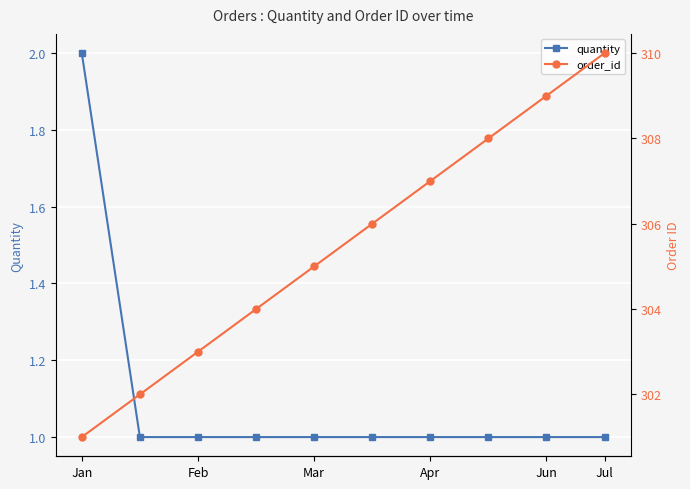

How many data points in quantity are above 1?

1